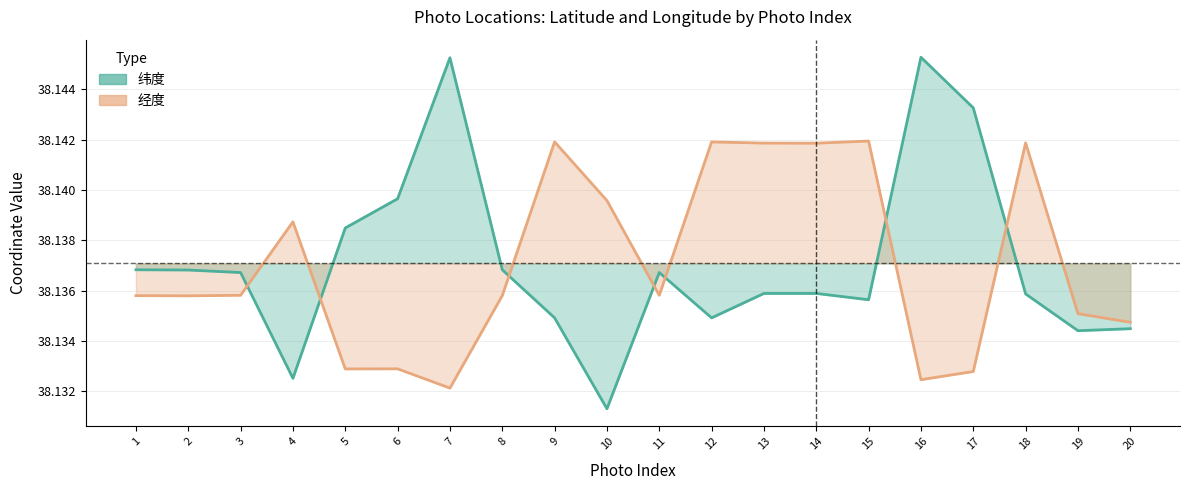

Reading left to right, what are all the values shown in this chart?

纬度: 1=38.1	2=38.1	3=38.1	4=38.1	5=38.1	6=38.1	7=38.1	8=38.1	9=38.1	10=38.1	11=38.1	12=38.1	13=38.1	14=38.1	15=38.1	16=38.1	17=38.1	18=38.1	19=38.1	20=38.1
经度: 1=38.1	2=38.1	3=38.1	4=38.1	5=38.1	6=38.1	7=38.1	8=38.1	9=38.1	10=38.1	11=38.1	12=38.1	13=38.1	14=38.1	15=38.1	16=38.1	17=38.1	18=38.1	19=38.1	20=38.1